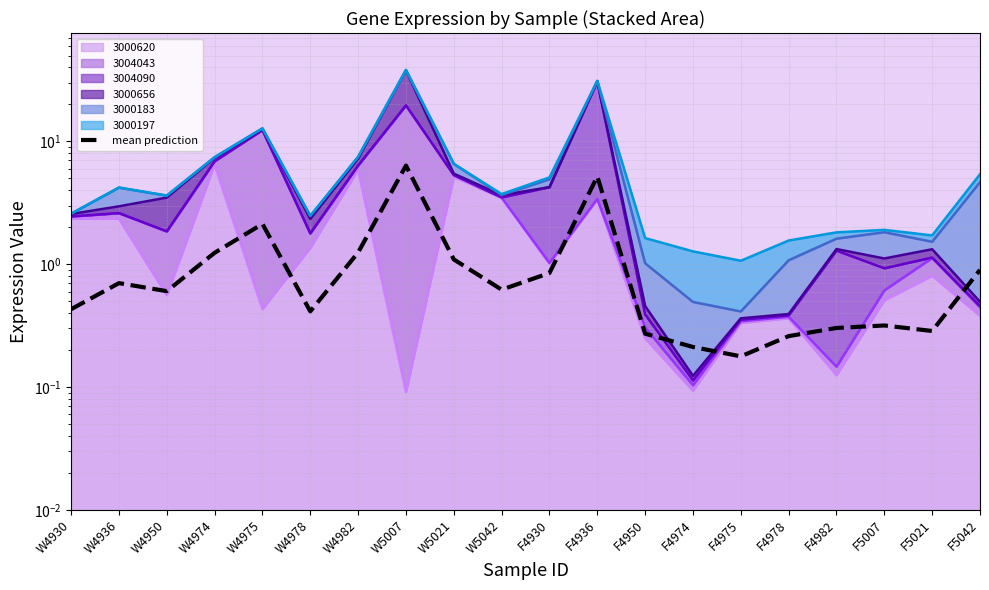

True or false: the data shows 0.3 at F5007.

True